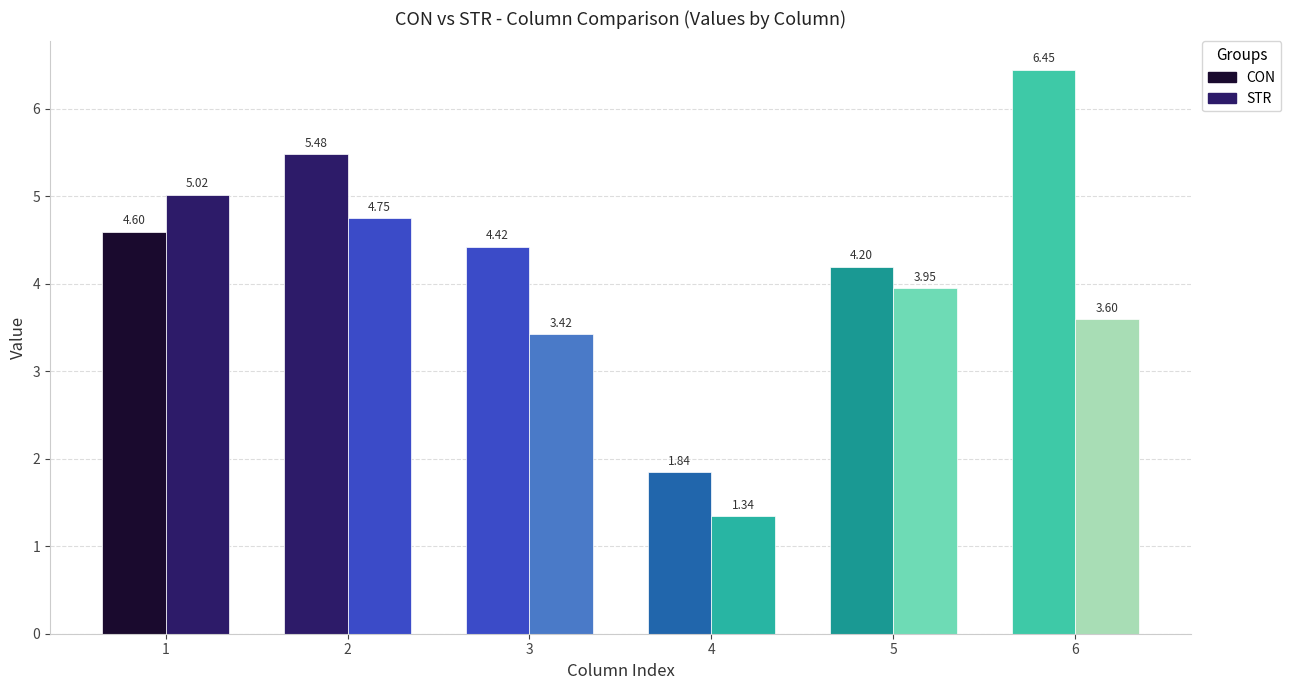

How many bars are there in total?

12